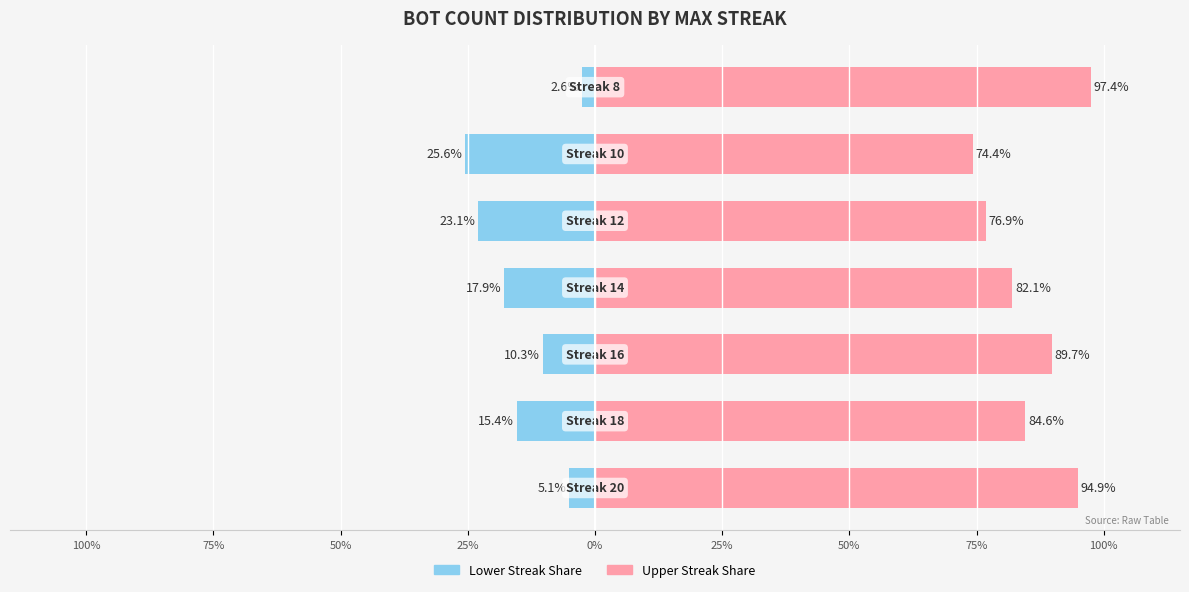

Rank the series at 0% from highest to lowest value.

Upper Streak Share, Lower Streak Share